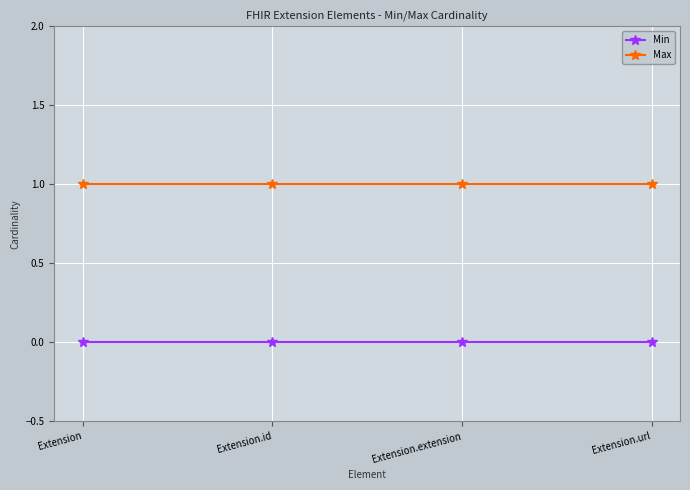

Rank the series at Extension.id from highest to lowest value.

Max, Min